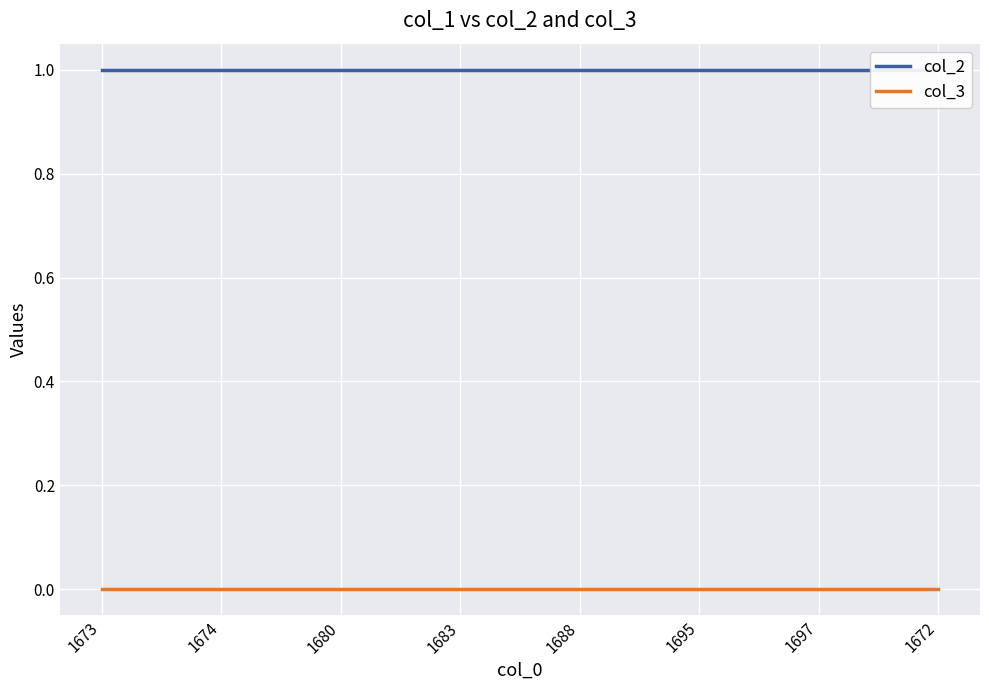

List the series in order of their overall mean, highest first.

col_2, col_3